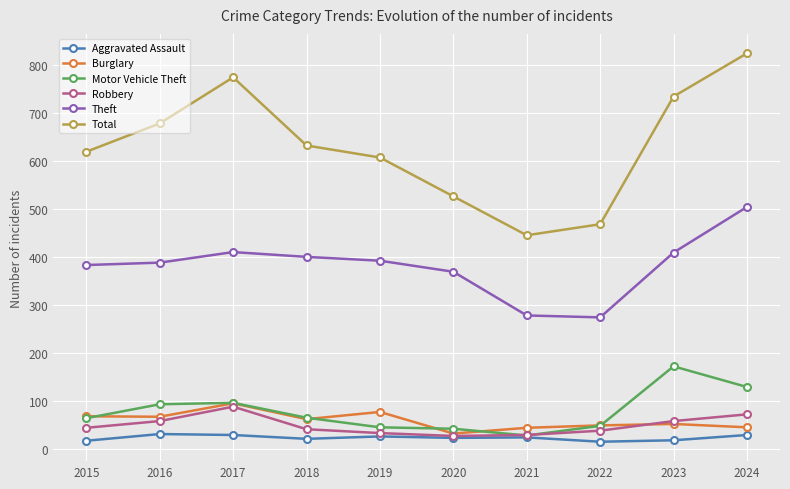

What is the difference between the second highest and second lowest values in the Aggravated Assault series?

12